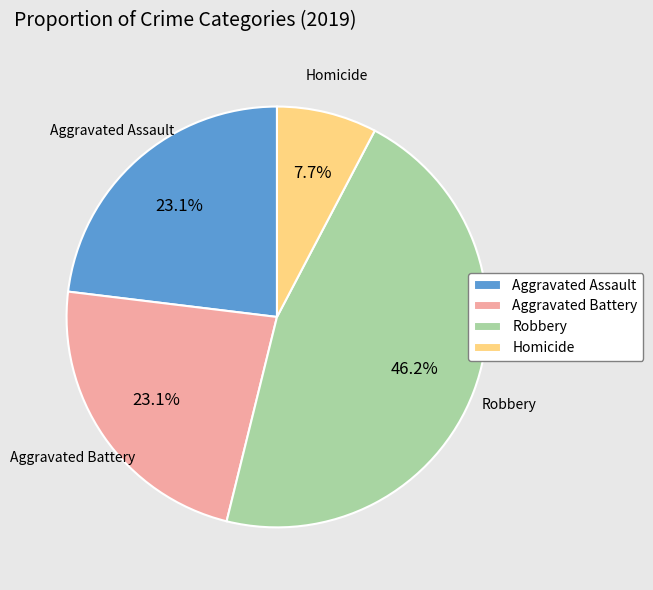

Which slice is the largest?

Robbery